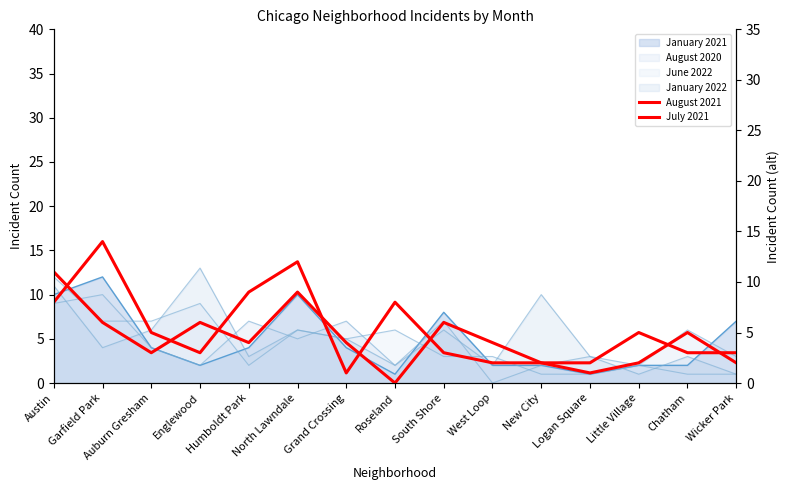

Which category has the highest value in the August 2021 series?

Garfield Park